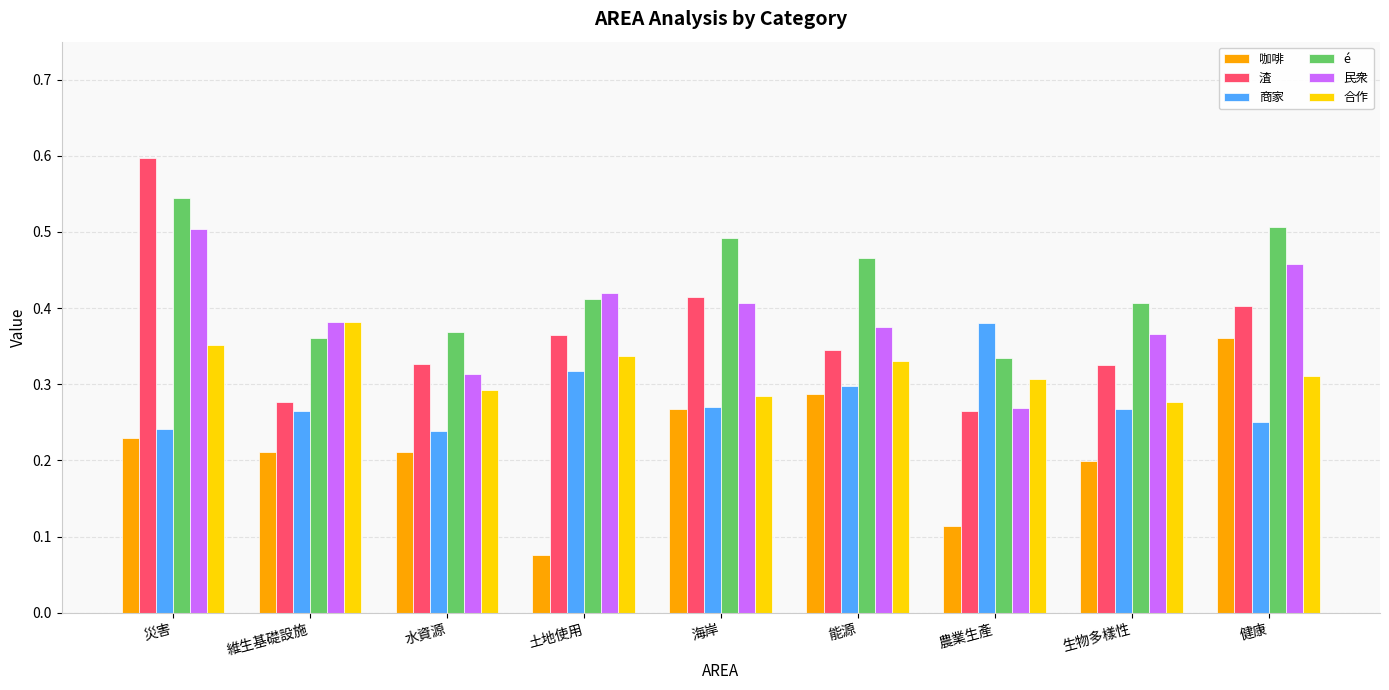

Which category has the lowest value across all series?

土地使用